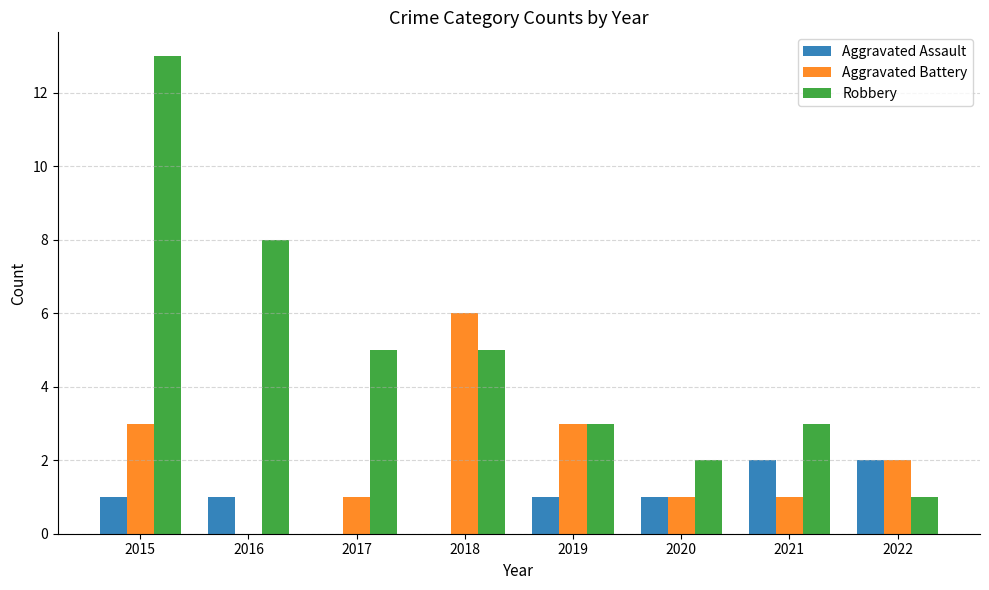

The Robbery series shows 5 at 2021. True or false?

False